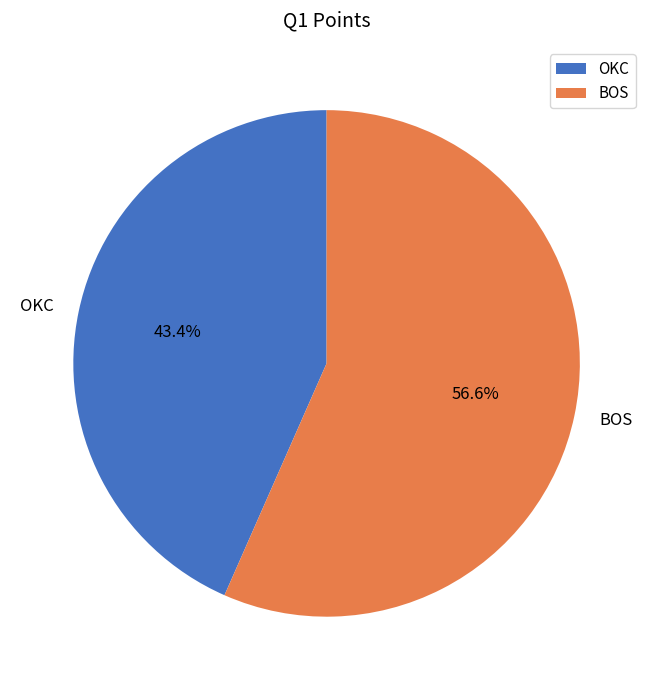

Which slice represents more than half of the pie?

BOS